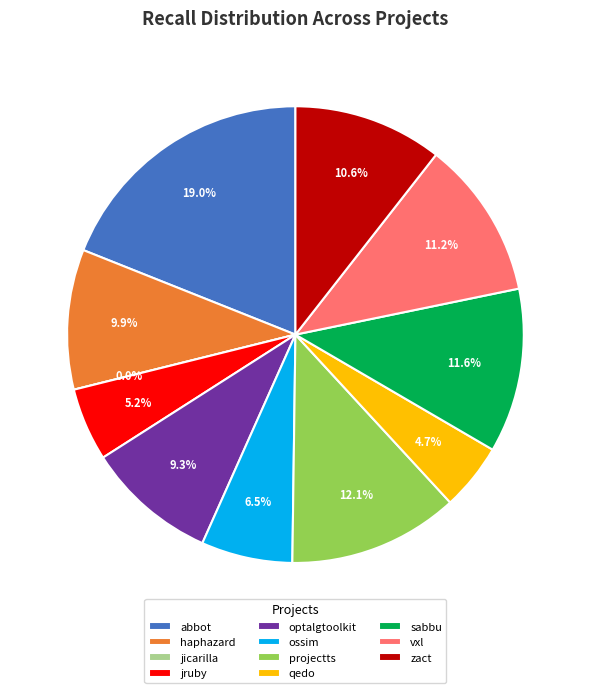

Is the sum of vxl.csv and jicarilla.csv greater than half?

No